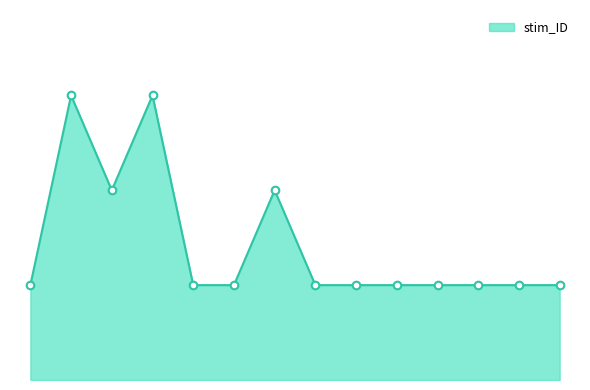

Does the chart have visible grid lines?

No